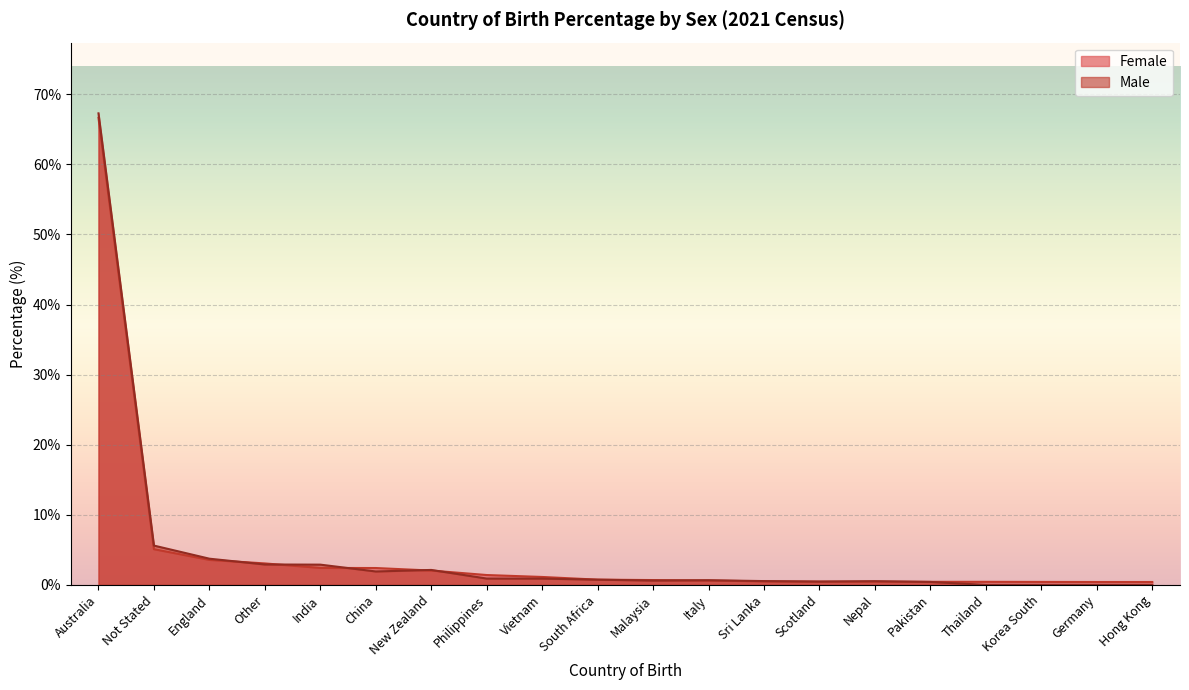

Which series has the widest spread of values?

Male